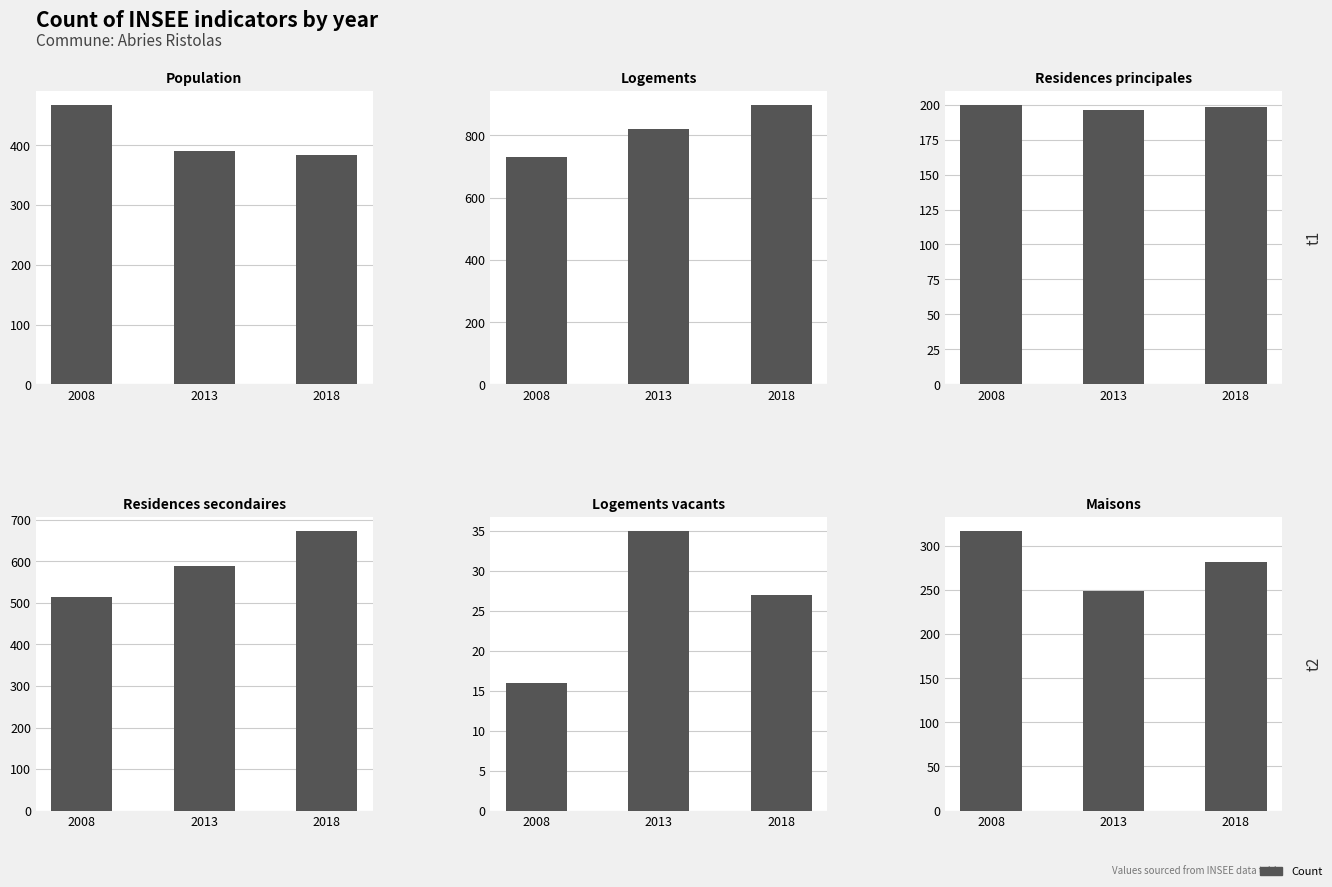

Reading right to left, transcribe all the data shown in this chart.

Population: 384	391	468
Logements: 899	820	730
Residences principales: 198	196	200
Residences secondaires: 674	589	514
Logements vacants: 27	35	16
Maisons: 281	249	317